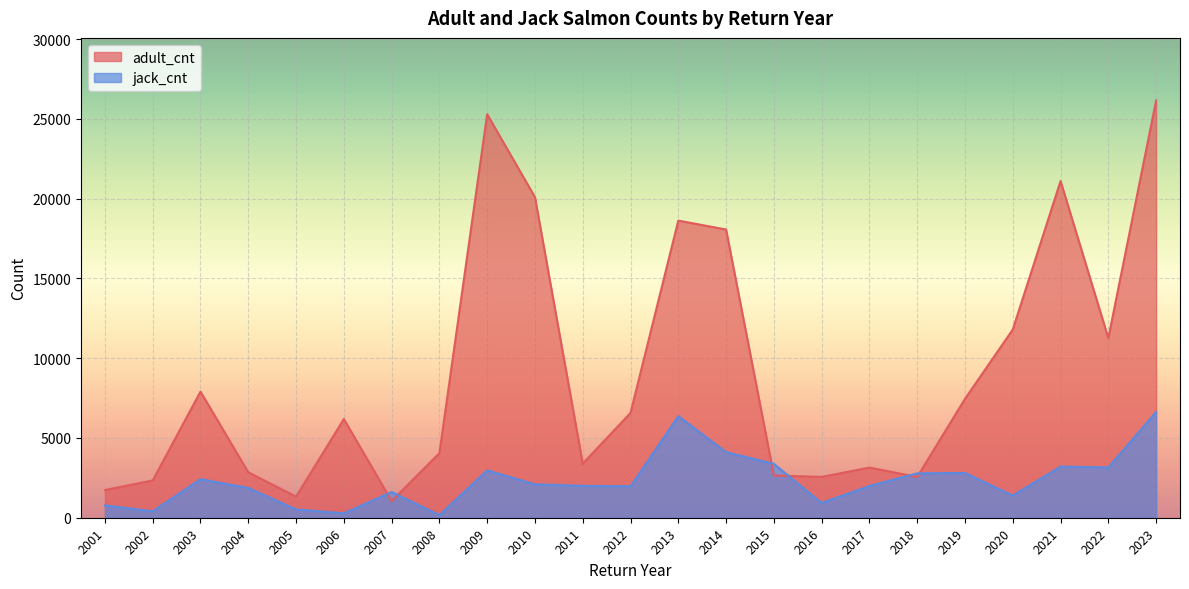

What is the approximate value of jack_cnt at 2002, to the nearest 10?

400